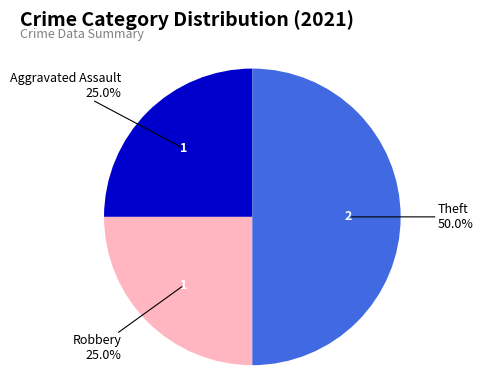

Is Aggravated Assault the majority of the pie?

No